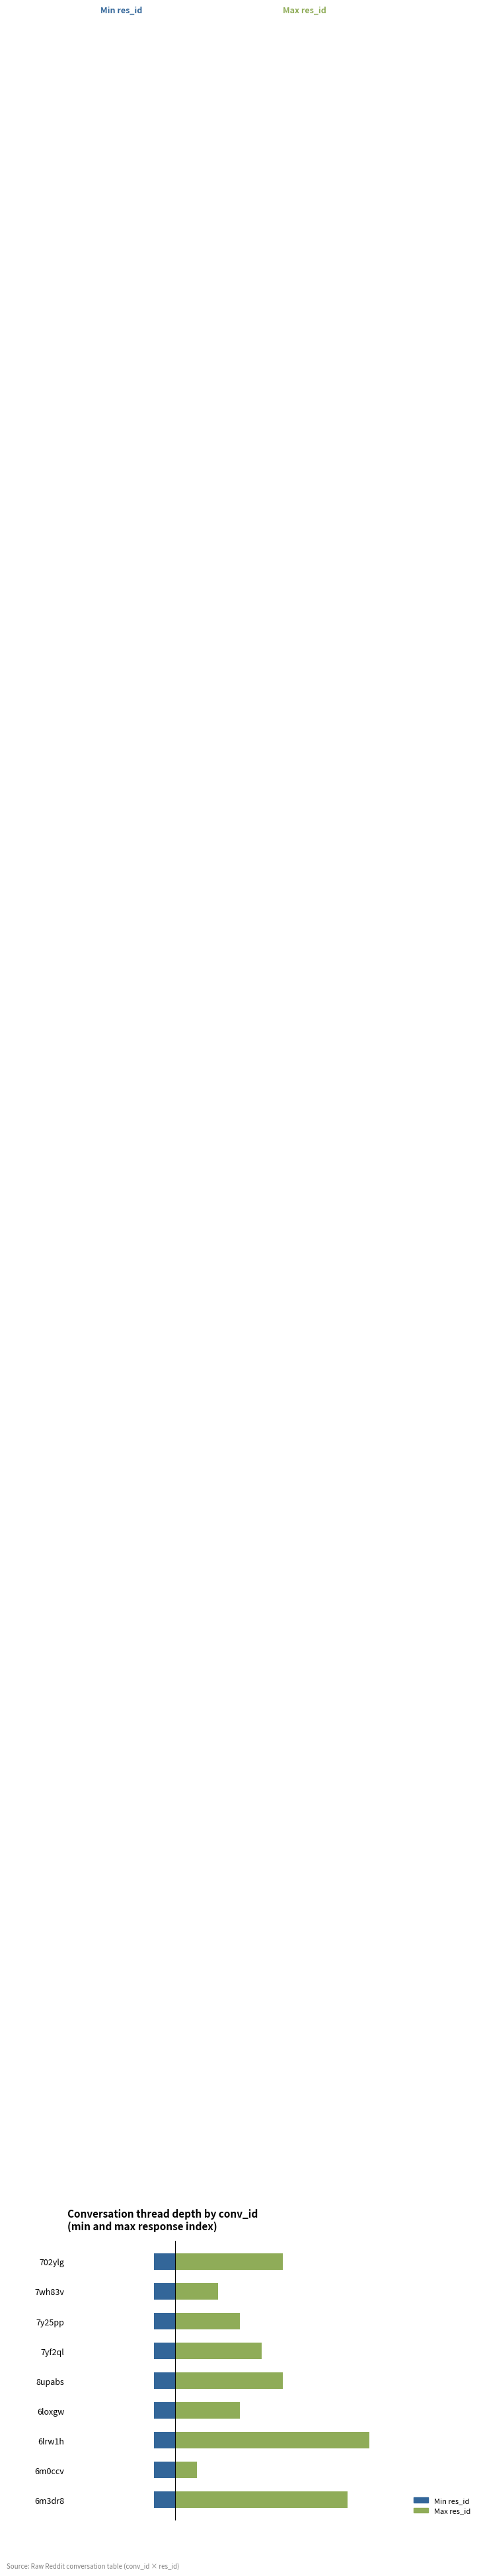

Reading left to right, extract all data points from this chart.

Min res_id: 0.6	0.6	0.6	0.6	0.6	0.6	0.6	0.6	0.6
Max res_id: 5.0	2.0	3.0	4.0	5.0	3.0	9.0	1.0	8.0